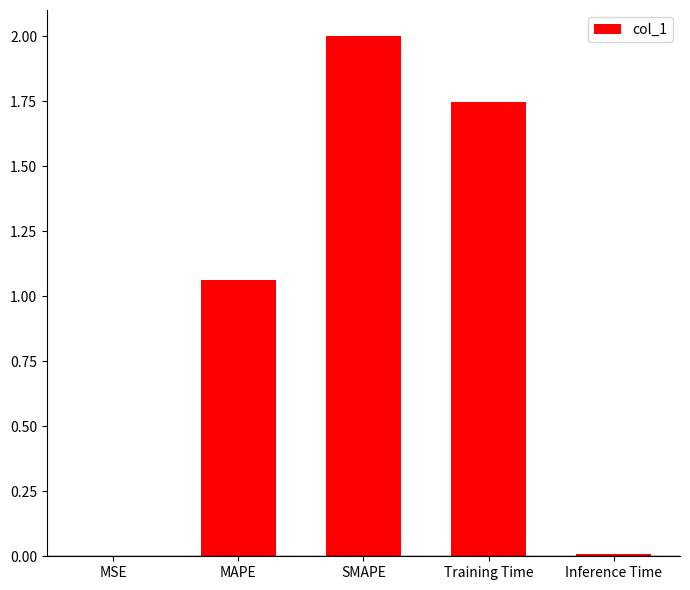

True or false: the data shows 0.7 at MAPE.

False